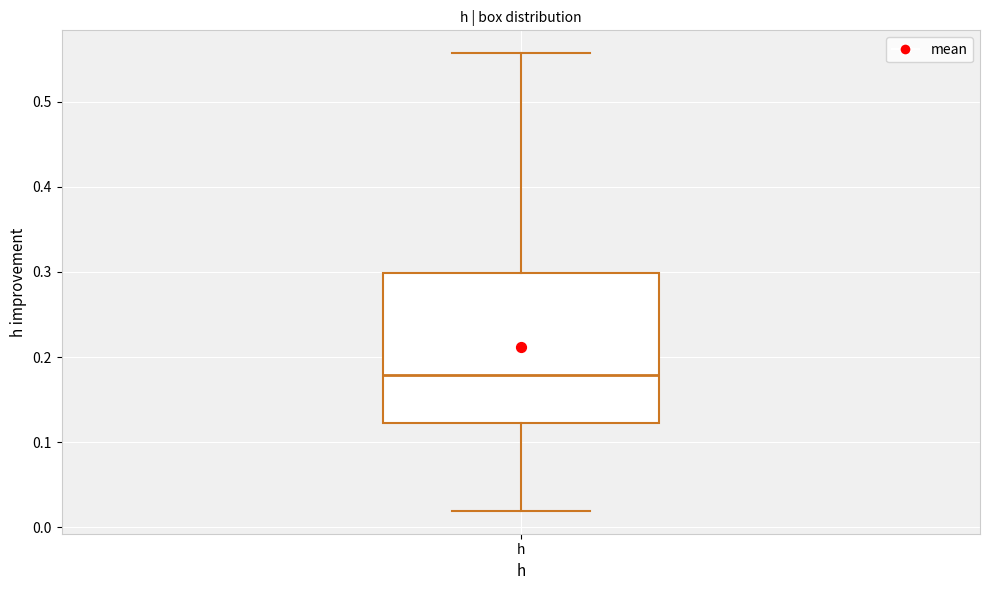

Transcribe this box plot: give where the median line is, the range the box spans, and where the two whiskers end, as read against the y-axis. The values are not printed on the chart, so give them approximately, as read against the axis.

median 0.18, box 0.12 to 0.30, whiskers 0.02 to 0.56